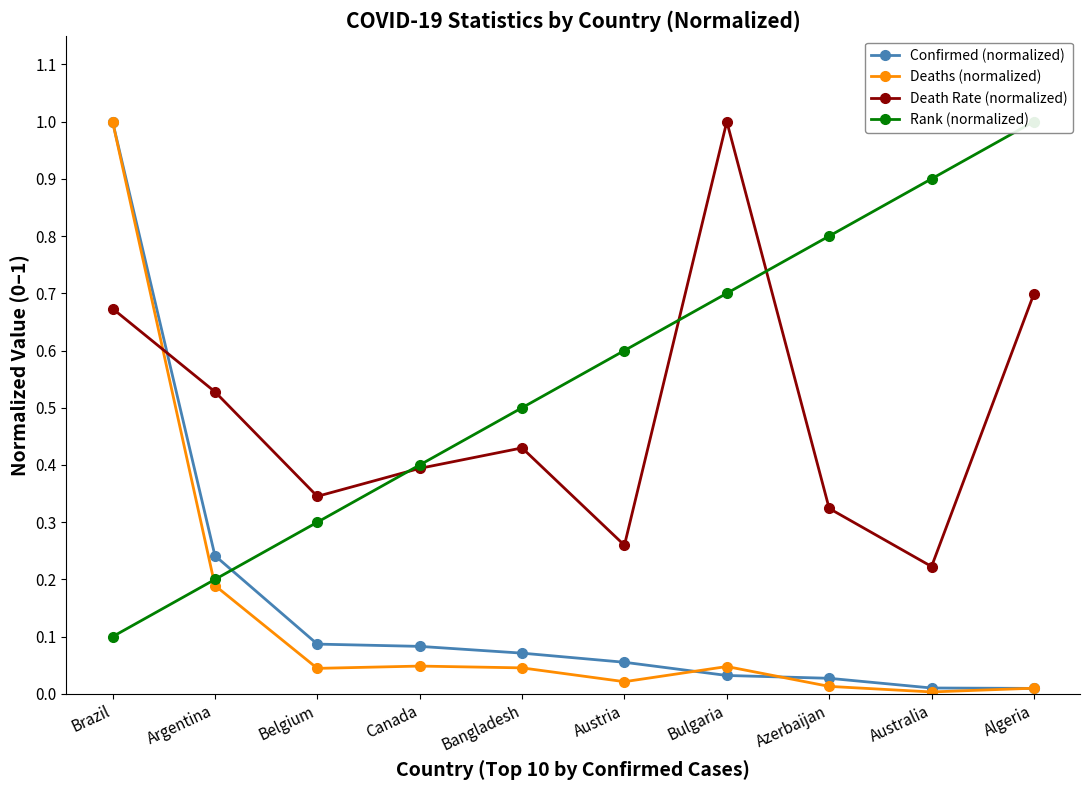

Is this an area chart (filled region under the line)?

No